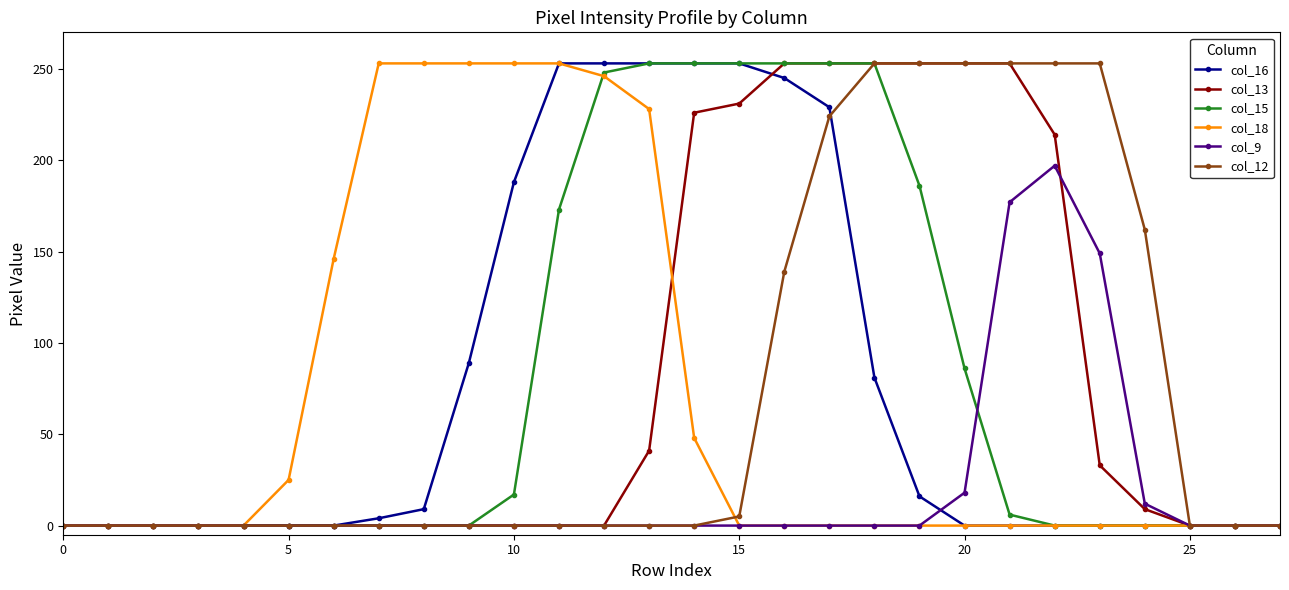

What is the maximum value shown in the chart?

253